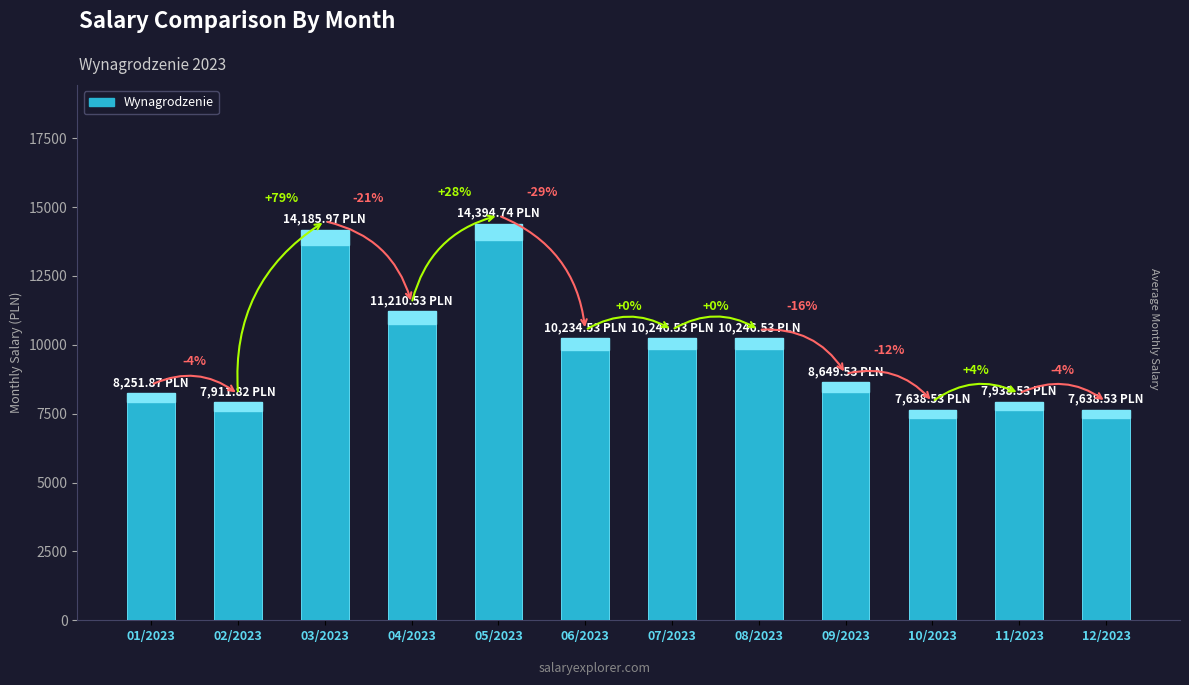

What is the maximum value shown in the chart?

14394.7